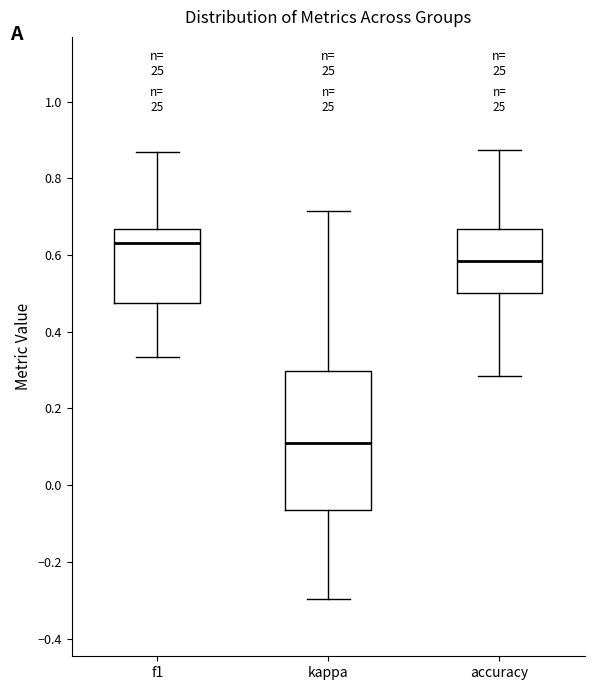

Which box's median line is the highest?

f1